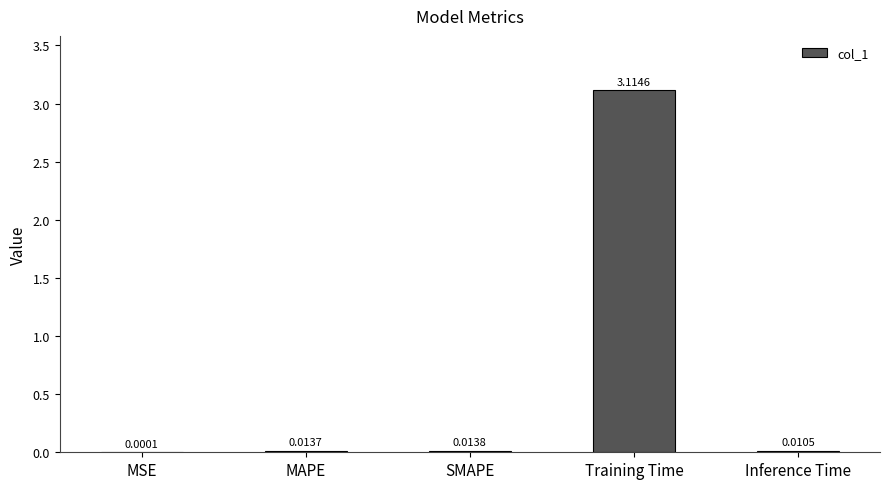

Where is the data nearest to the value 1?

SMAPE